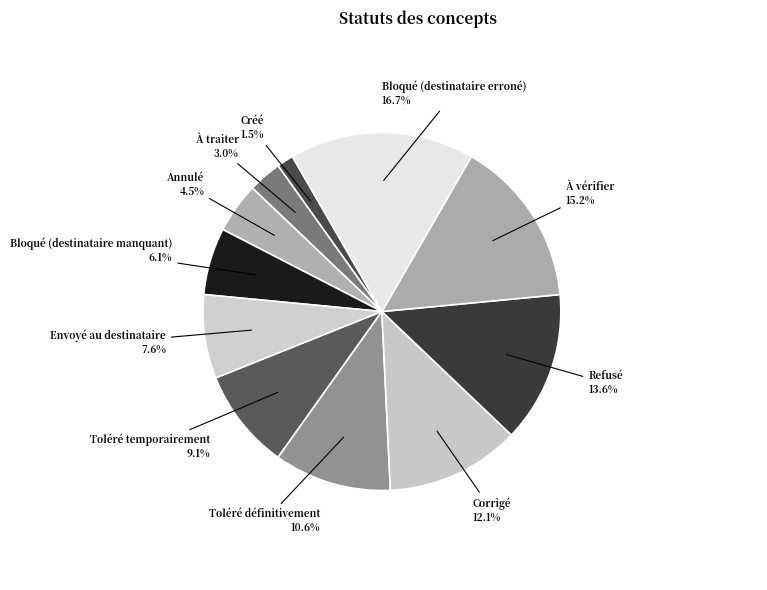

Count the number of slices in the pie.

11